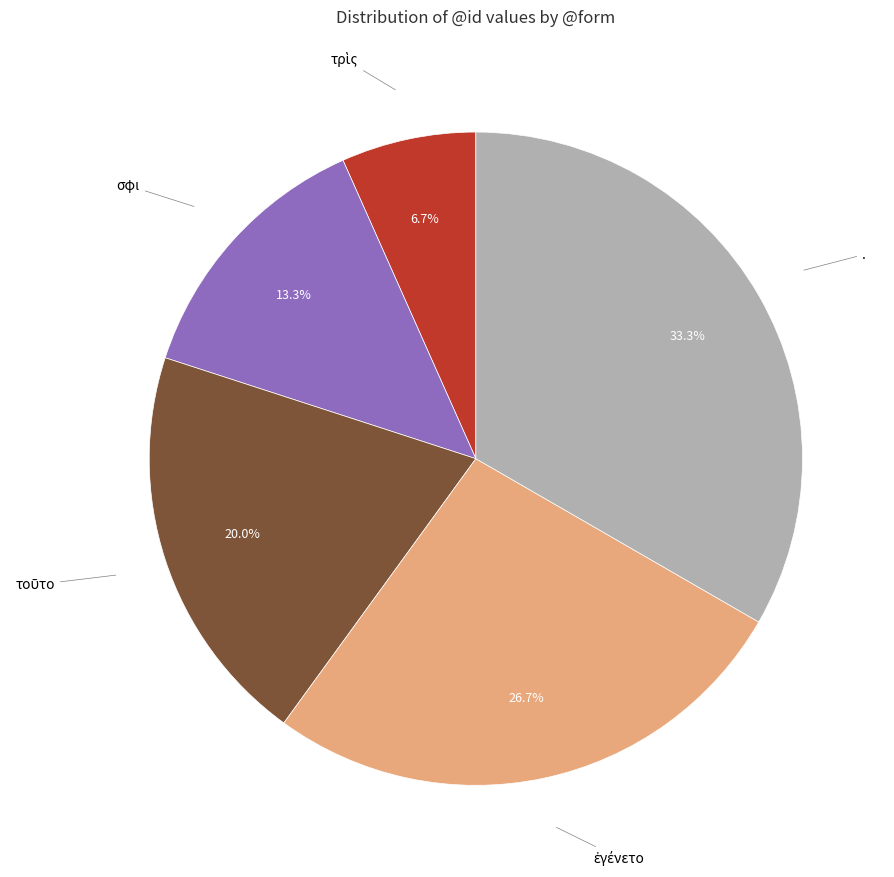

To the nearest percent, what is the average slice percentage?

20%